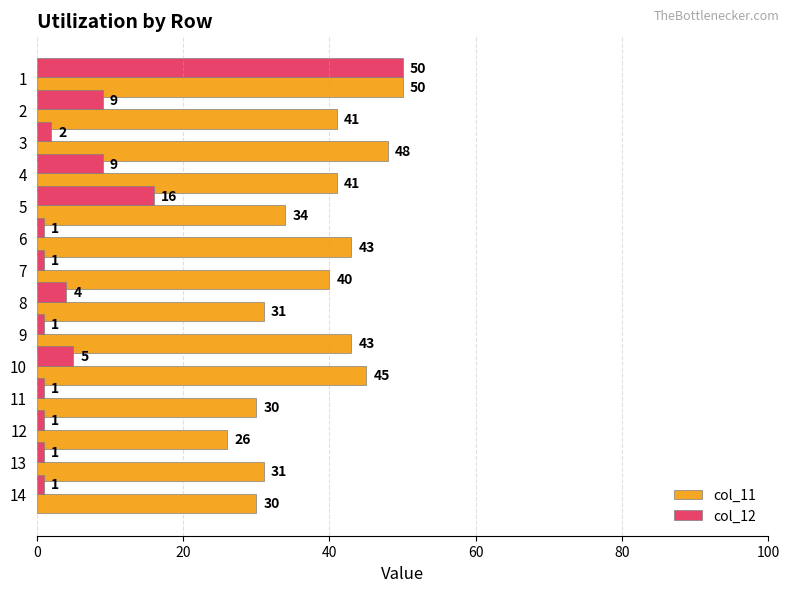

At which label is col_11 closest to 38?

7